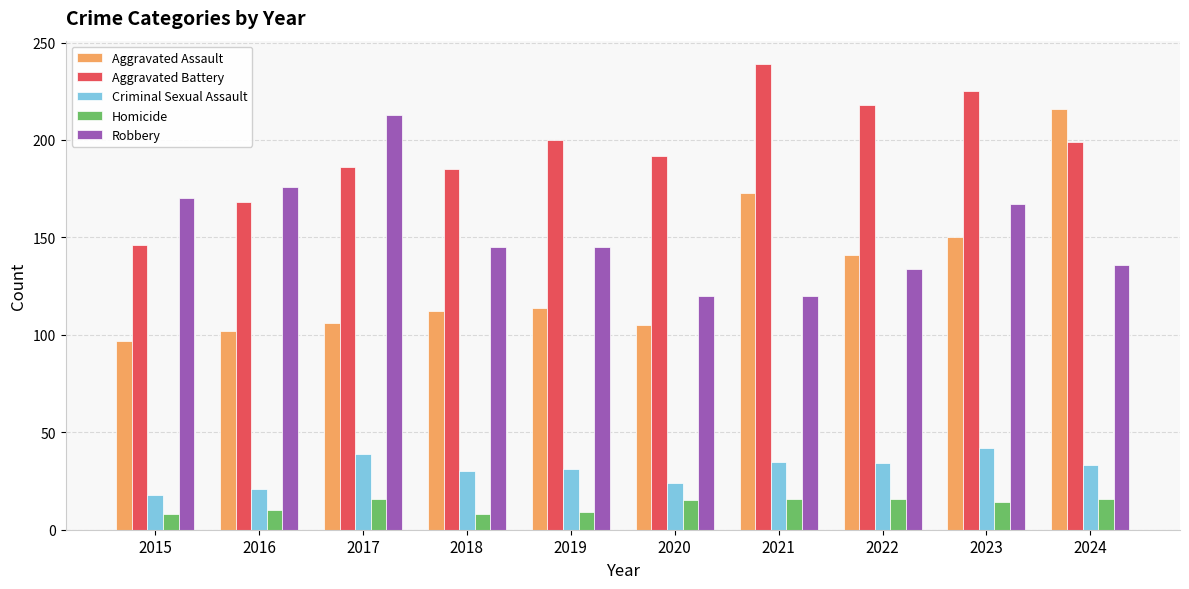

What is the total value across all series at 2023?

598